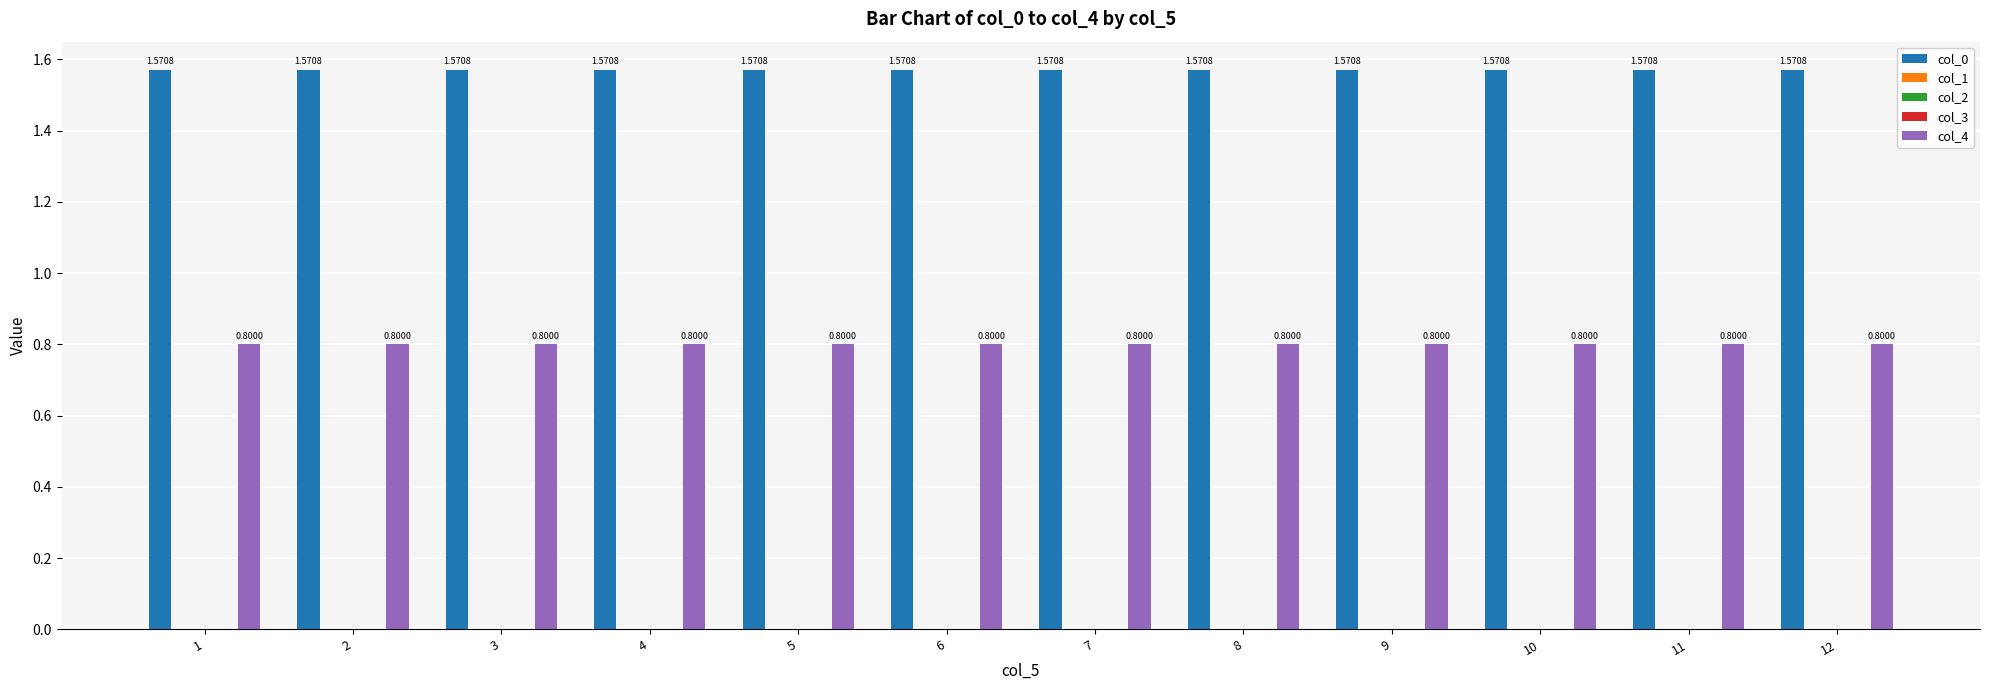

How many bars are there in each group?

5